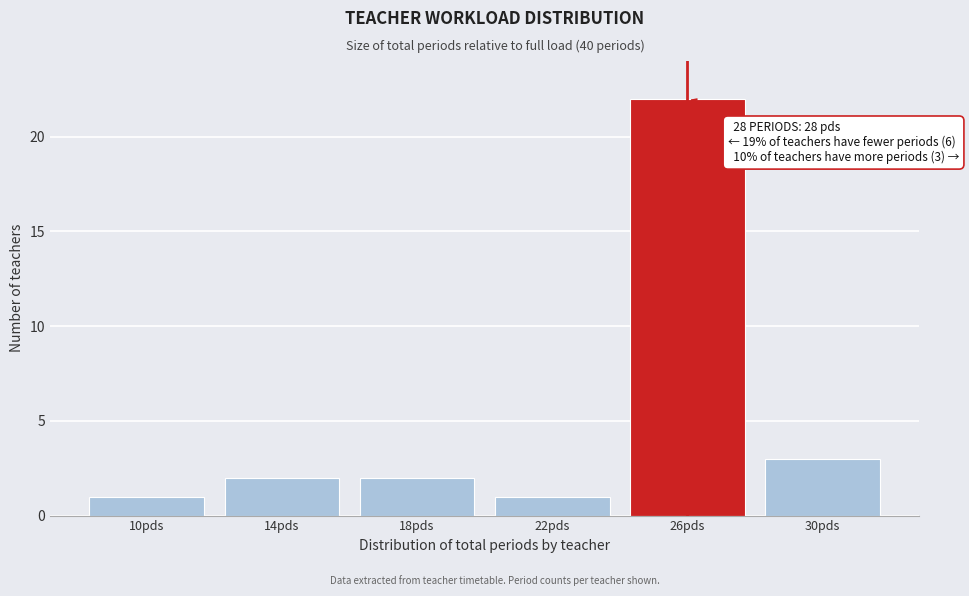

Reading left to right, transcribe all the data shown in this chart.

10pds=1	14pds=2	18pds=2	22pds=1	26pds=22	30pds=3